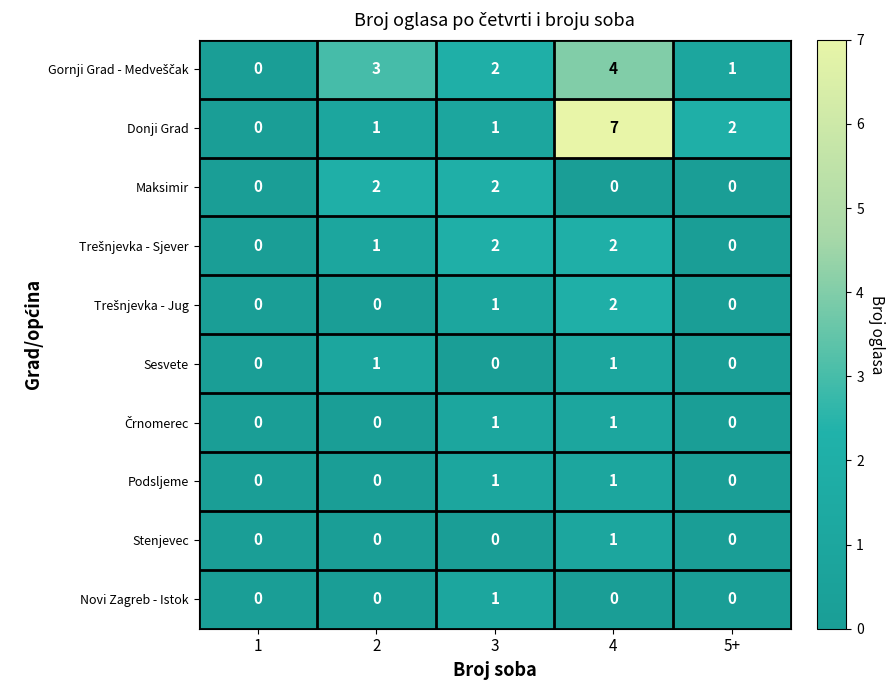

Which series has the largest total across all categories?

Donji Grad